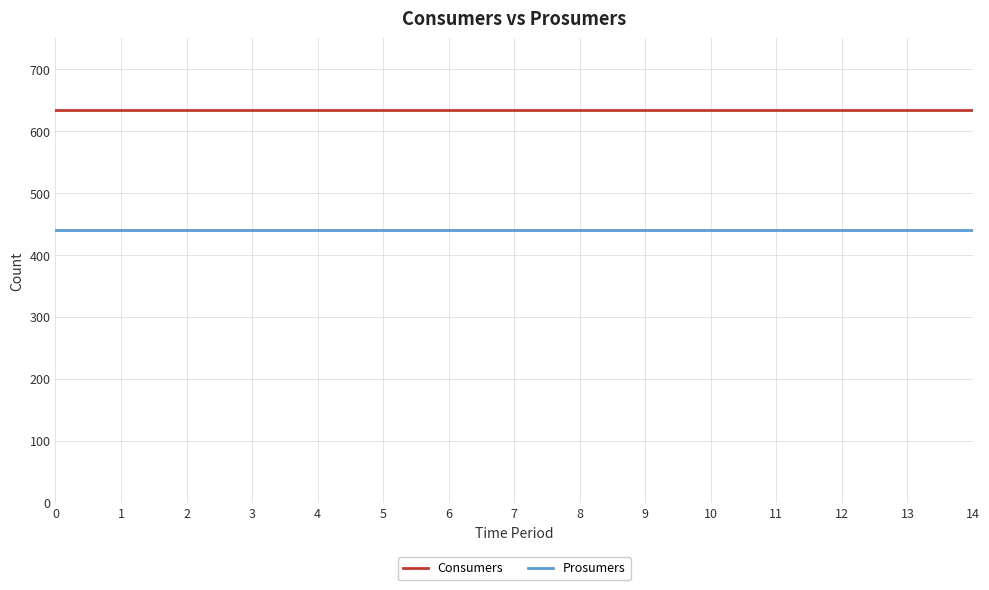

True or false: Prosumers and Consumers intersect in this chart.

False